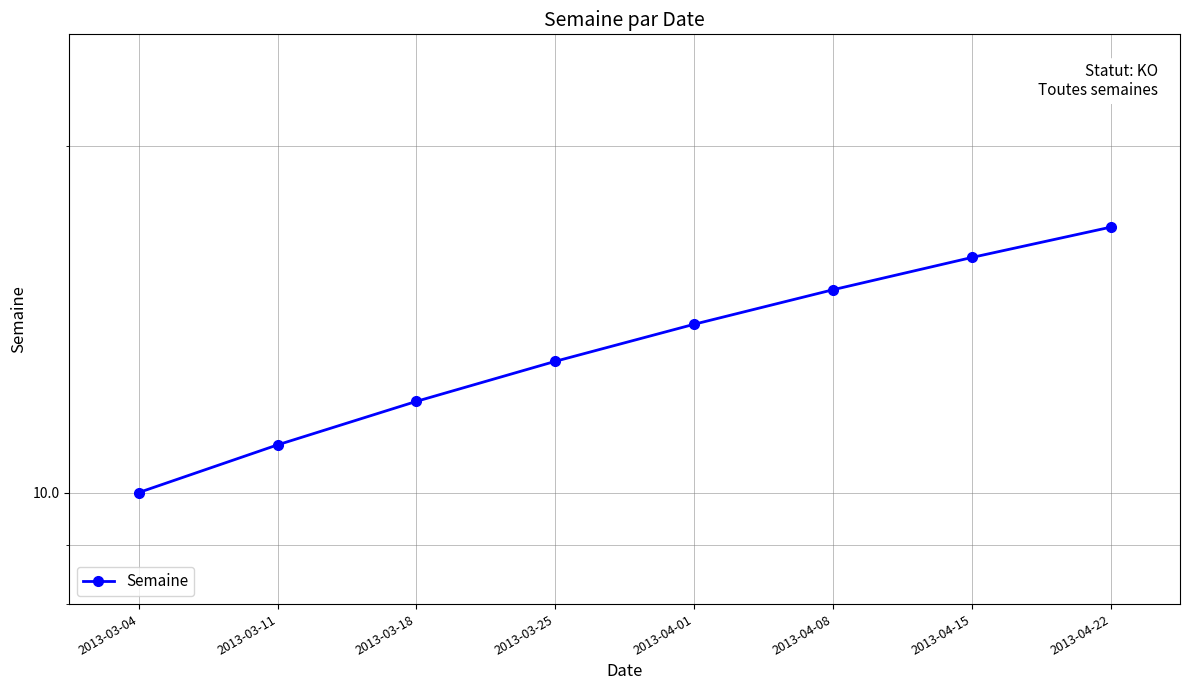

True or false: the data shows 14 at 2013-04-01.

True